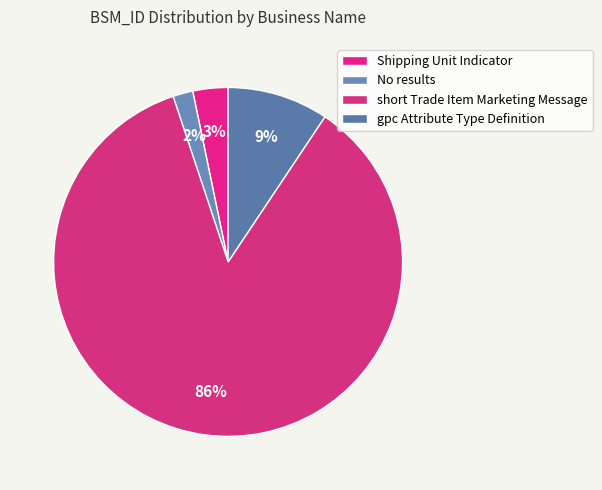

Count the number of slices in the pie.

4